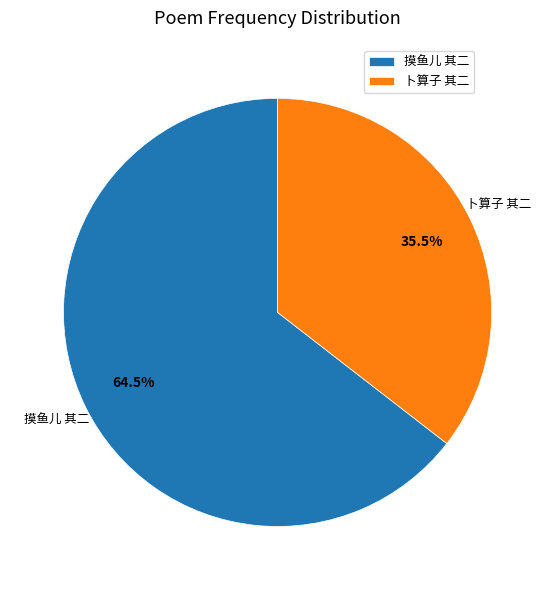

How many segments does this pie chart have?

2